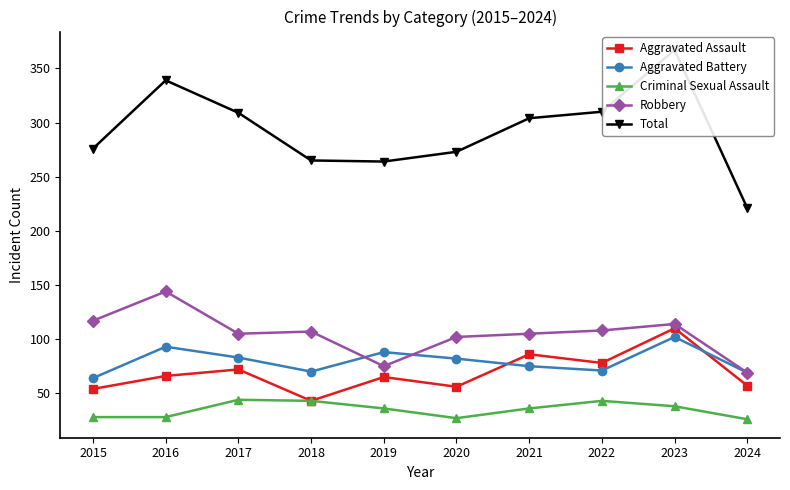

True or false: Aggravated Assault and Robbery cross at least once.

False